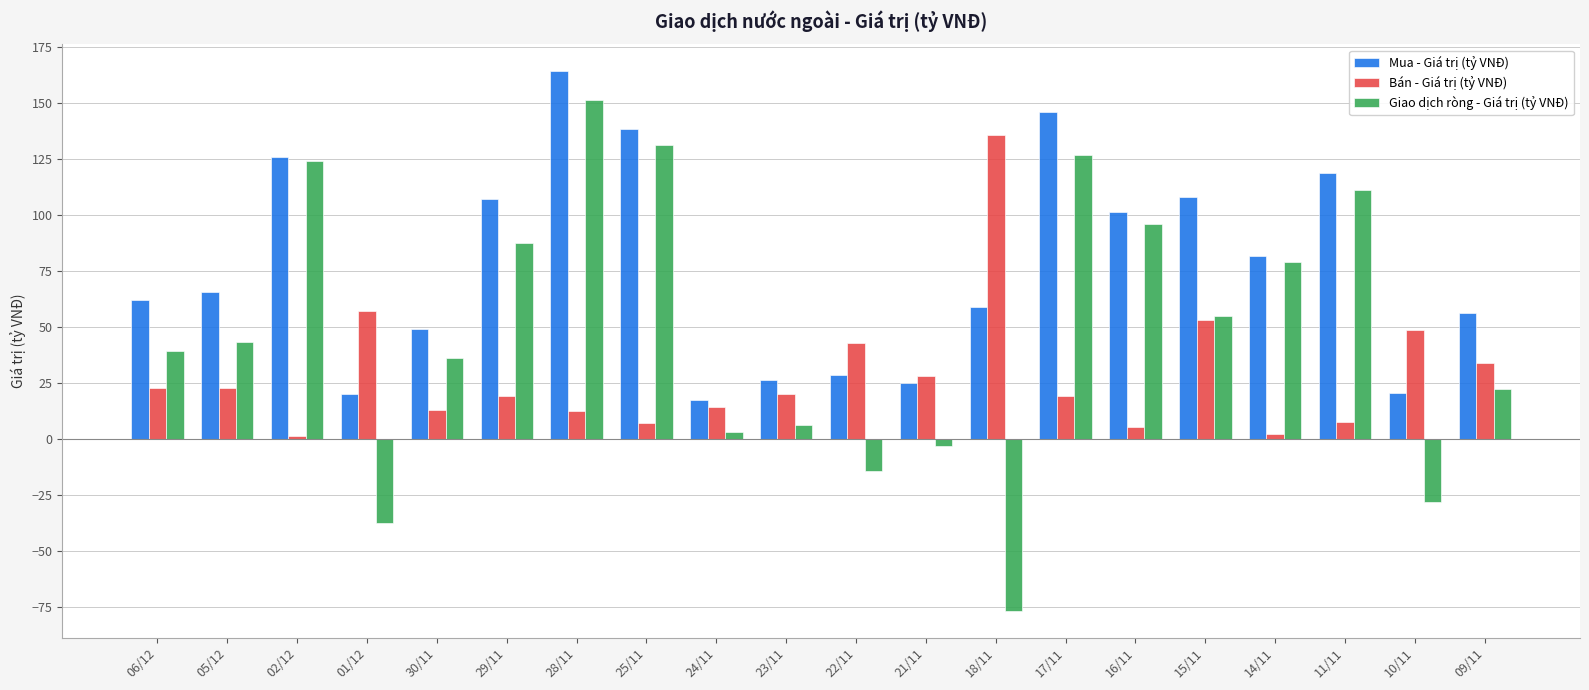

What is the average value of the Bán - Giá trị (tỷ VNĐ) series?

28.5